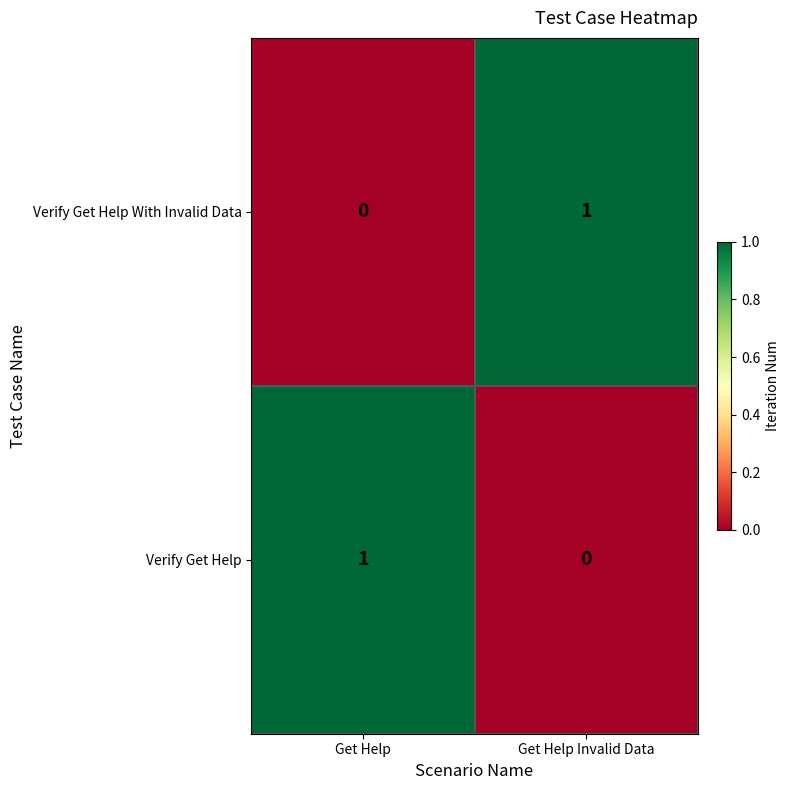

Is it true that Verify Get Help With Invalid Data equals 0 at Get Help?

True